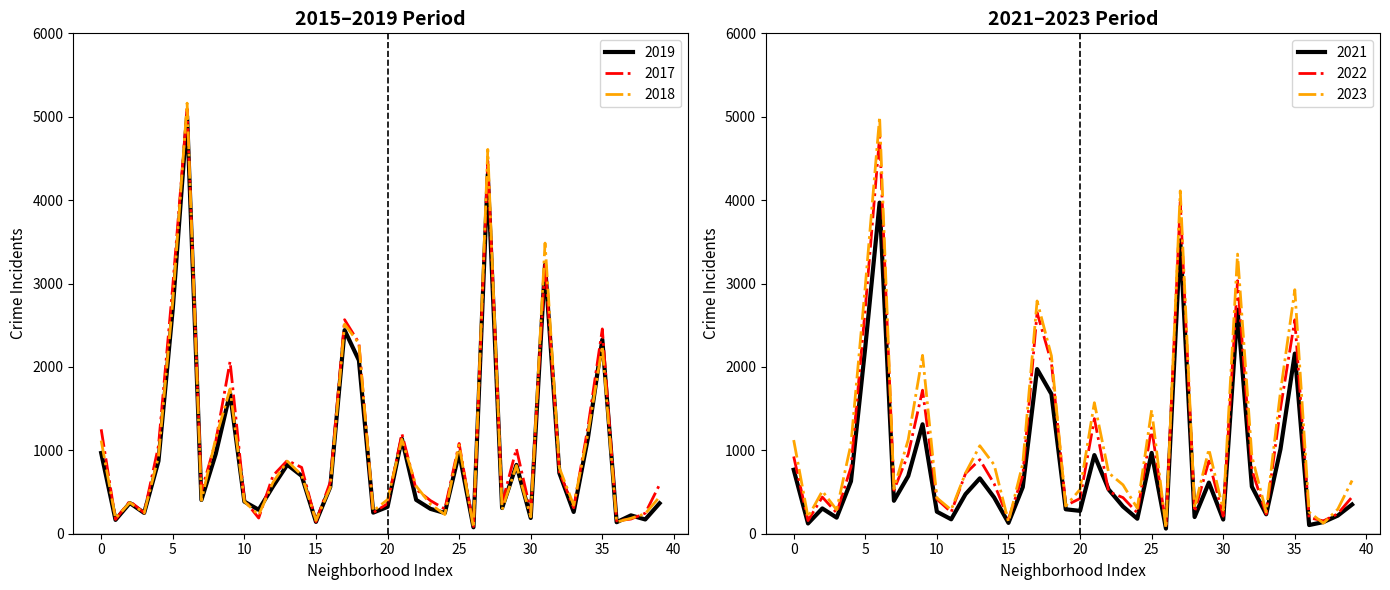

Reading right to left, extract all data points from this chart.

2019: 365	171	220	138	2328	1153	261	728	3226	189	825	308	4309	77	972	248	298	406	1140	322	253	2079	2441	561	142	694	828	568	287	385	1687	957	405	5008	2700	872	249	368	166	968
2017: 589	246	176	154	2456	1281	311	743	3257	265	1019	365	4471	87	1082	296	397	531	1200	360	253	2288	2566	620	145	795	878	697	188	403	2066	1107	508	5096	2973	1053	250	391	171	1252
2021: 350	217	140	104	2160	1015	233	565	2686	170	613	200	3518	62	969	180	326	530	943	274	293	1675	1974	559	130	435	664	474	173	264	1312	692	395	3970	2237	629	193	303	123	767
2022: 441	239	154	192	2565	1503	236	766	3034	210	871	263	3980	99	1269	250	433	504	1380	422	338	2054	2651	698	175	599	888	722	258	414	1721	953	522	4762	2703	797	251	439	157	926
2018: 442	240	185	141	2249	1205	342	789	3485	202	817	289	4608	75	1063	230	354	571	1131	409	273	2281	2513	554	160	704	870	616	224	386	1736	1142	401	5163	2787	924	248	374	184	1117
2023: 638	294	126	258	2926	1704	261	930	3353	283	1013	311	4111	69	1483	305	586	729	1571	531	332	2132	2791	840	143	827	1055	727	286	430	2139	1129	540	4997	2966	1075	286	511	199	1123